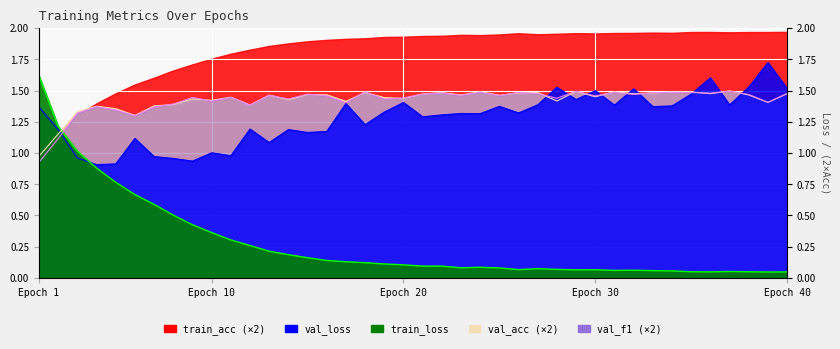

Where is train_loss nearest to the value 0?

39